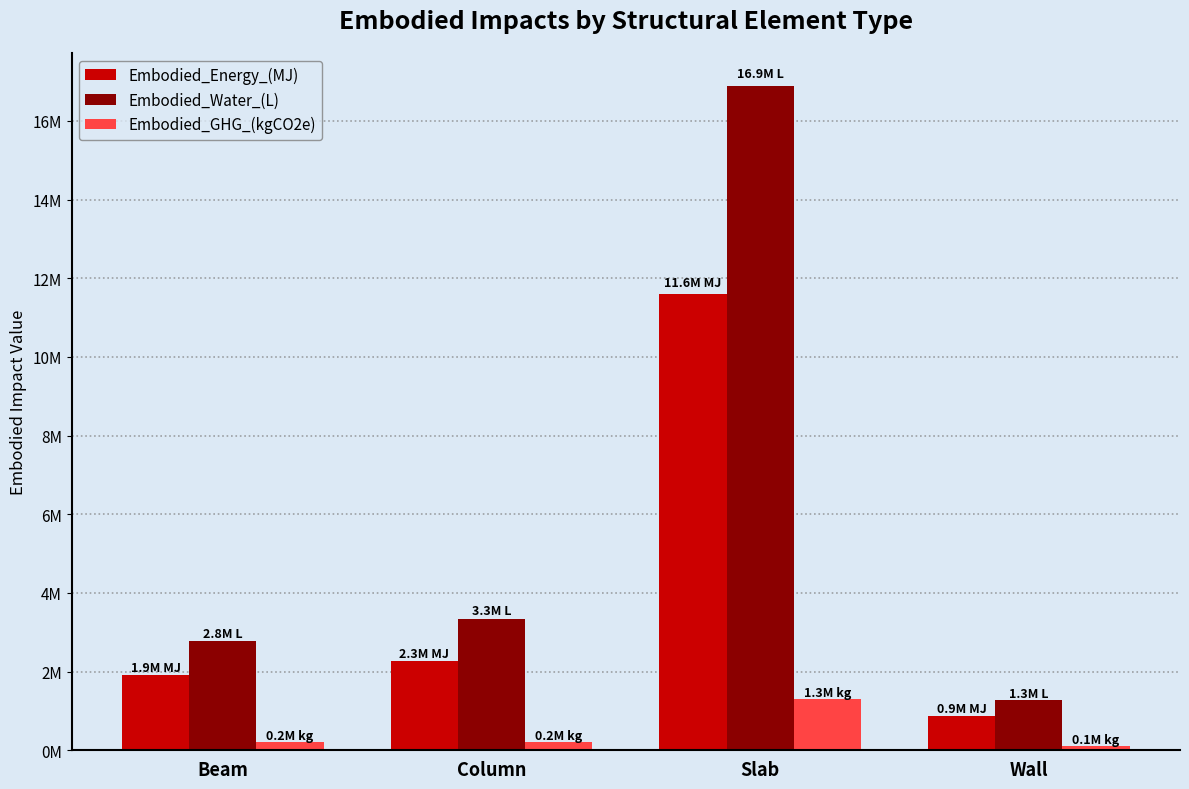

Between Column and Slab, which series saw the biggest shift?

Embodied_Water_(L)